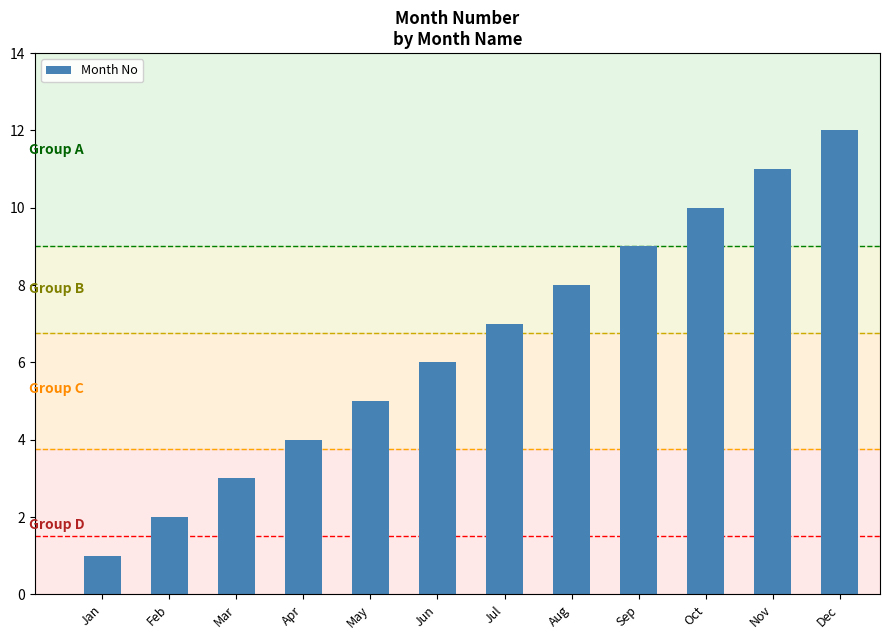

Count the number of data series in this chart.

1